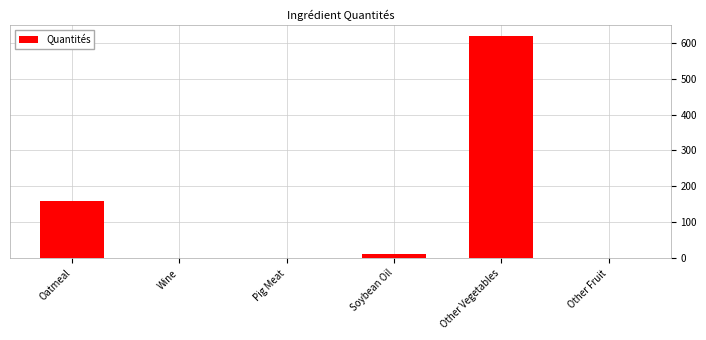

How many values exceed 12?

3